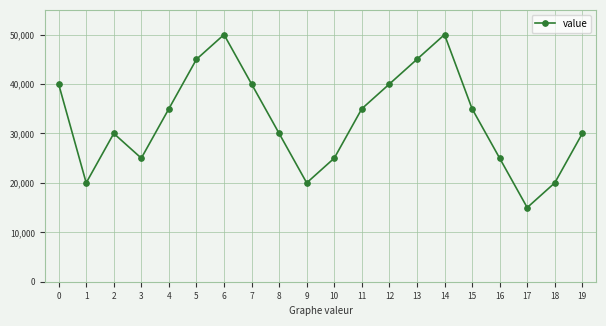

Count the values in the range 25000 to 40000.

12